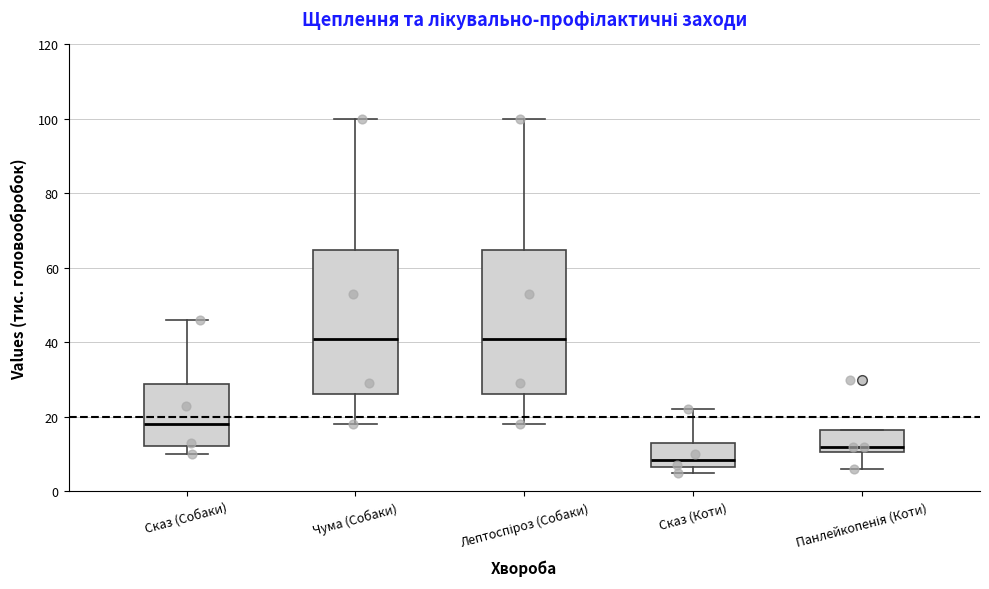

Where is the lower edge of the box for Чума (Собаки) on the y-axis? The values are not printed on the chart, so give them approximately, as read against the axis.

26